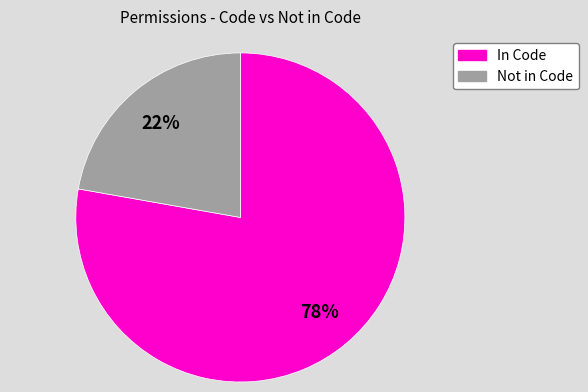

Does any single category account for the majority?

Yes